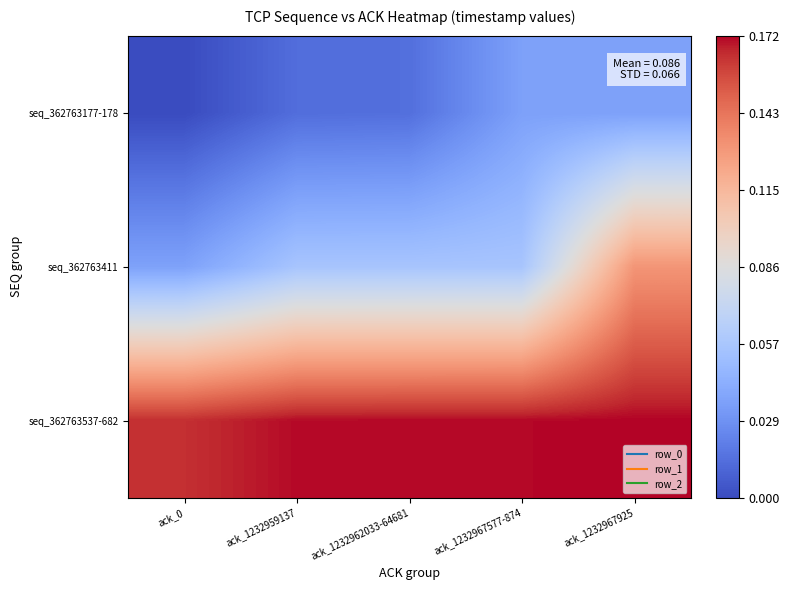

What is the total value across all series at ack_1232962033-64681?

0.2